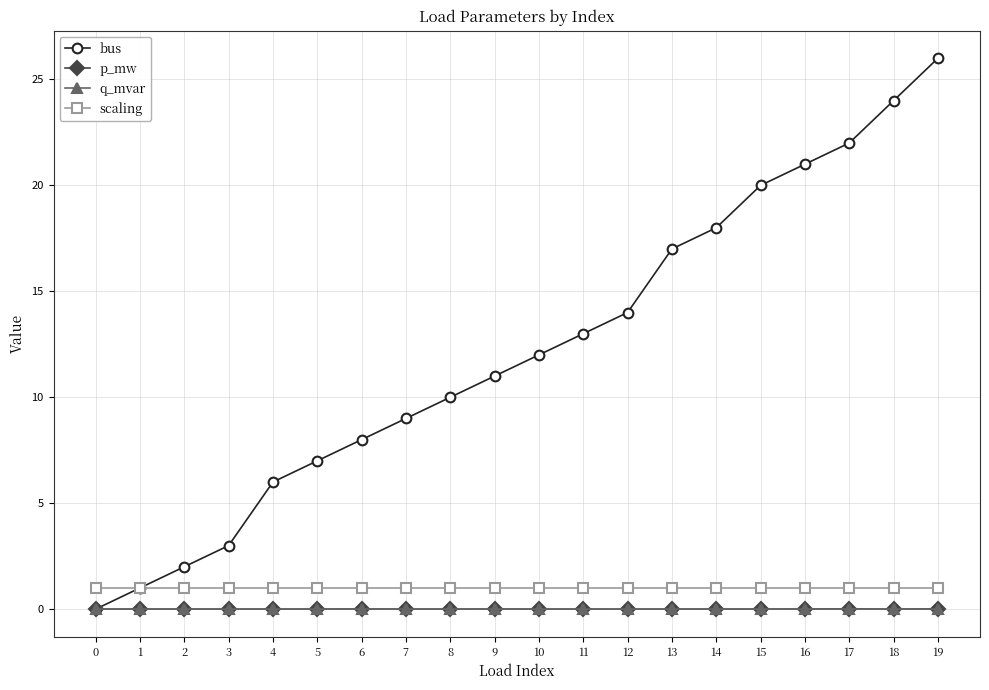

Which series has the largest total across all categories?

bus